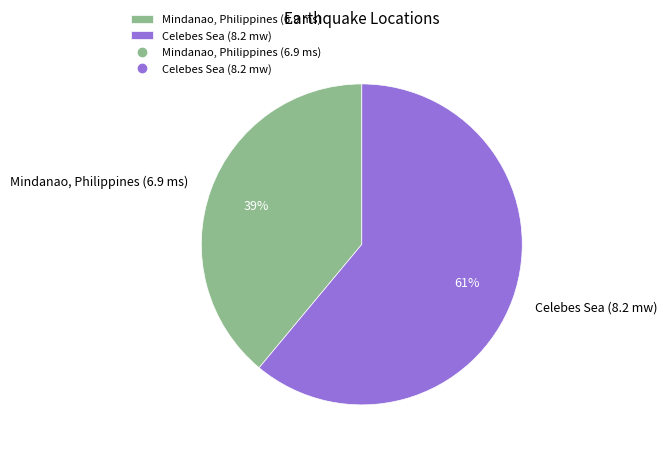

To the nearest percent, what is the combined percentage of Celebes Sea (8.2 mw) and Mindanao, Philippines (6.9 ms)?

100%